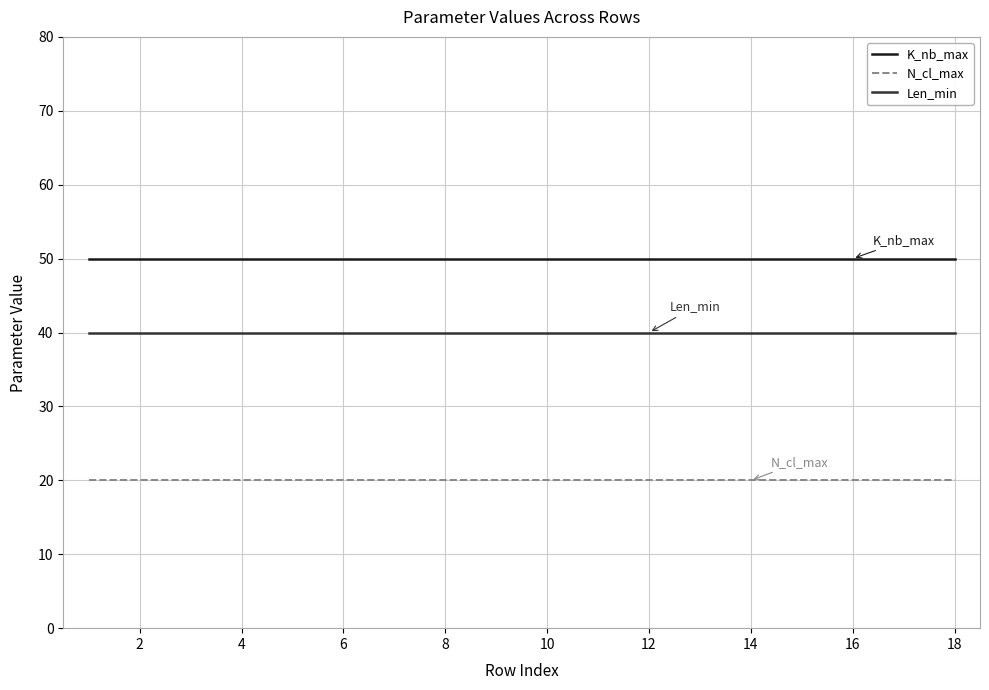

What is the smallest value displayed?

20